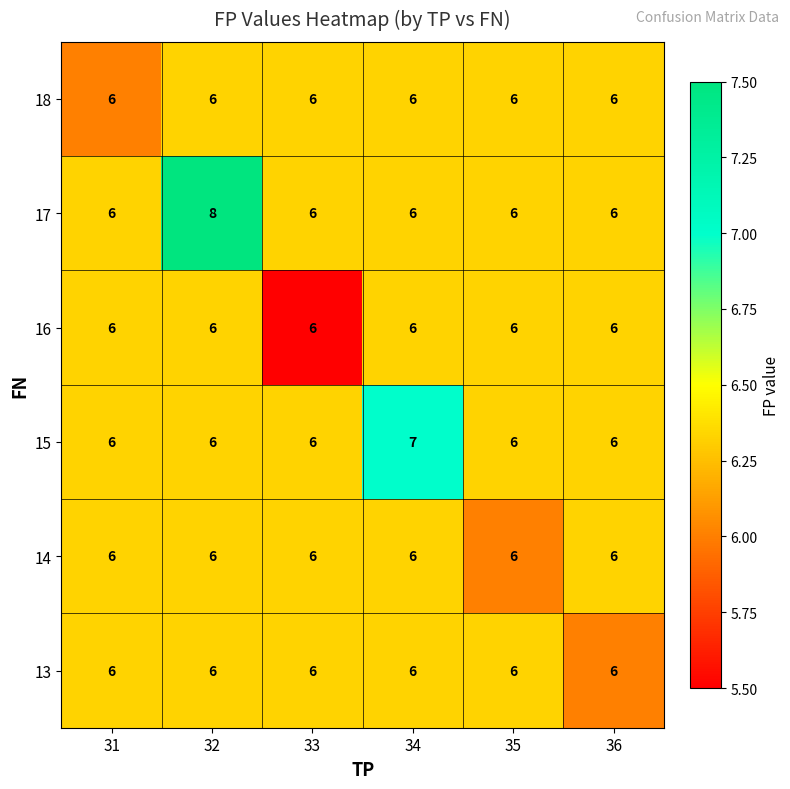

What is the maximum value for 15?

7